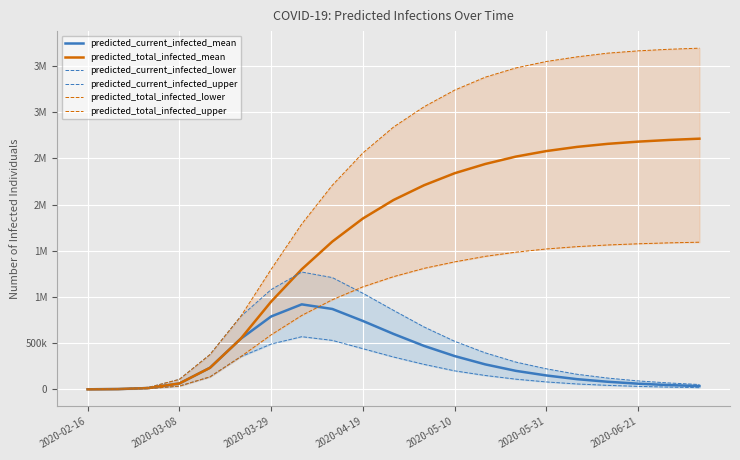

Reading right to left, what are all the values shown in this chart?

predicted_current_infected_mean: 35000	46000	61000	82000	110000	150000	200000	270000	360000	470000	600000	740000	870000	920000	789000	545909	233195	63597	14153	2927	366
predicted_total_infected_mean: 2714000	2700000	2682000	2658000	2625000	2580000	2520000	2440000	2340000	2210000	2050000	1850000	1600000	1300000	950000	545909	233195	63597	14153	2927	366
predicted_current_infected_lower: 18000	24000	32000	43000	58000	80000	110000	150000	200000	270000	350000	440000	530000	570000	490000	352121	134940	35021	7755	1600	200
predicted_current_infected_upper: 52000	69000	91000	122000	163000	222000	295000	395000	520000	675000	855000	1040000	1210000	1270000	1080000	787370	376298	107833	21776	4000	500
predicted_total_infected_lower: 1593000	1586000	1576000	1563000	1545000	1520000	1485000	1440000	1380000	1310000	1220000	1110000	970000	800000	590000	352121	134940	35021	7755	1600	200
predicted_total_infected_upper: 3694000	3682000	3665000	3640000	3600000	3550000	3480000	3380000	3240000	3060000	2840000	2560000	2210000	1790000	1300000	787370	376298	107833	21776	4000	500